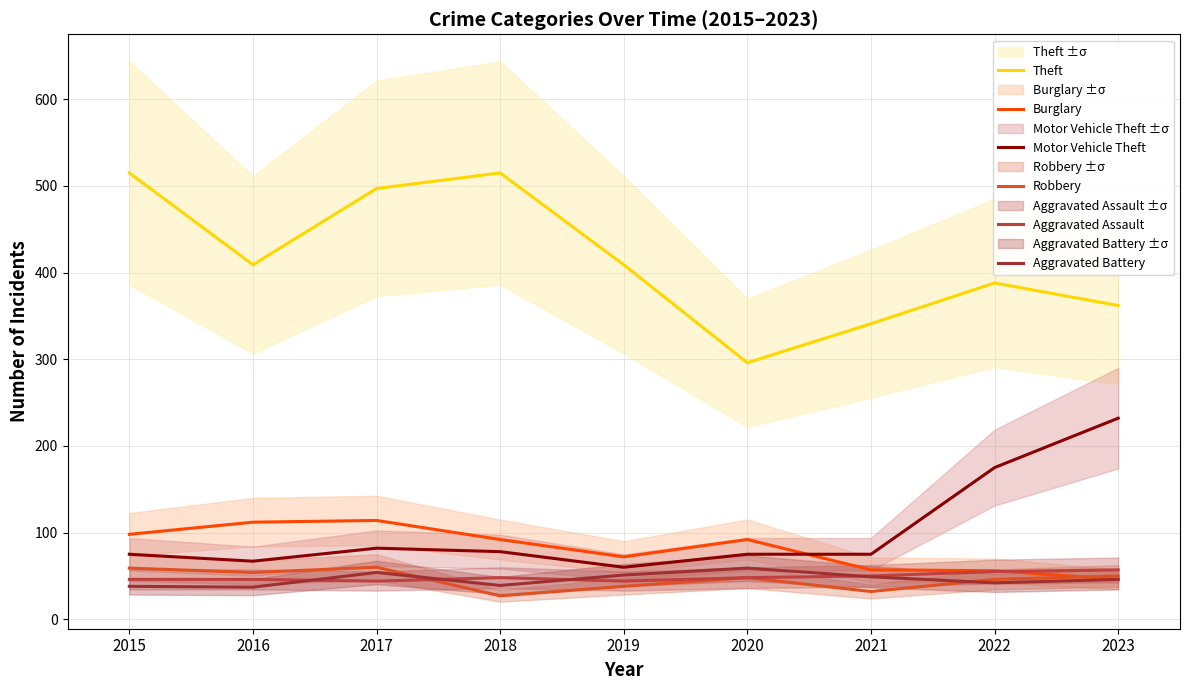

How many values in the Aggravated Battery series are below 46?

4